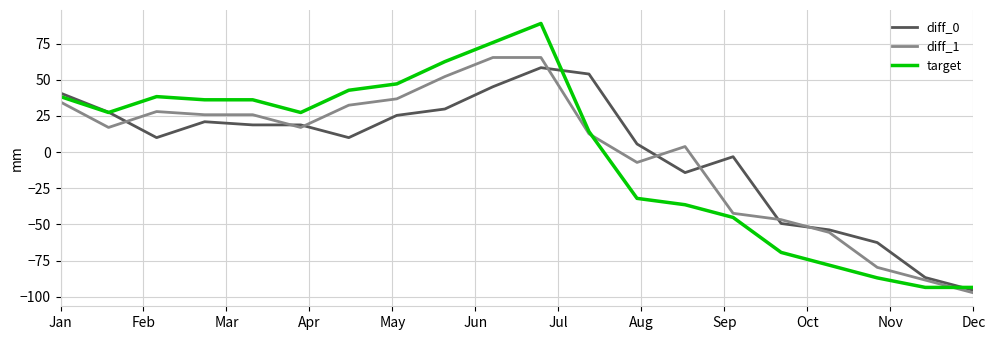

What is the maximum value for diff_0?

58.4